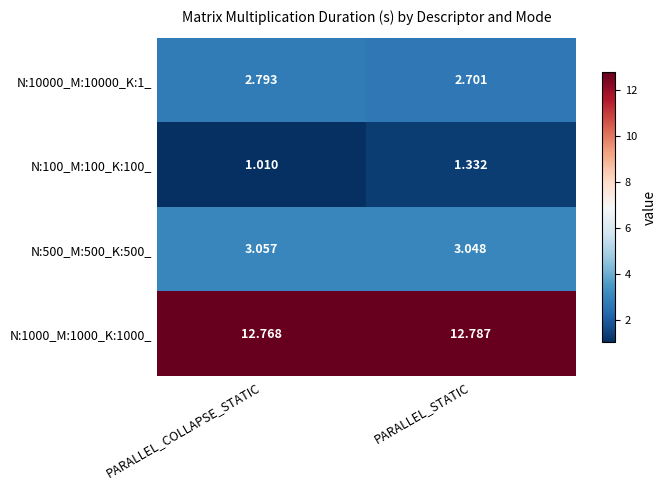

At which category is the sum across all series the highest?

PARALLEL_STATIC